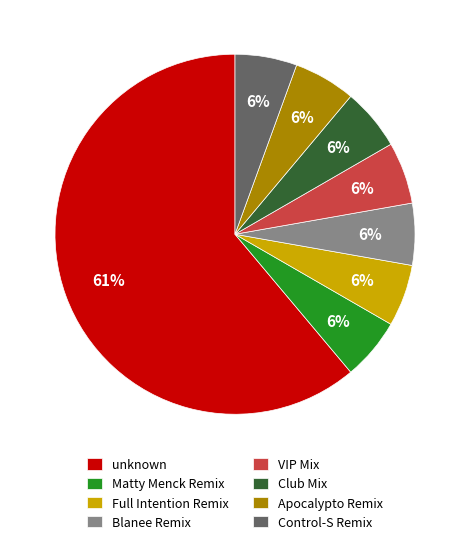

What is the ratio of the value at VIP Mix to the value at Blanee Remix?

1.0